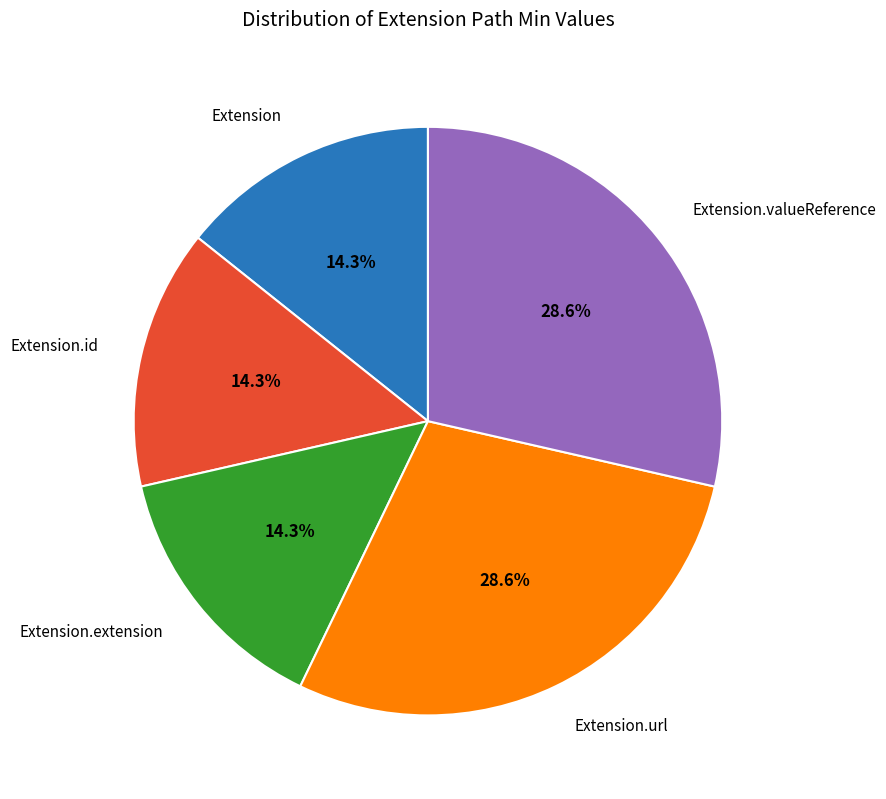

To the nearest percent, what percentage of the pie is Extension.valueReference?

29%